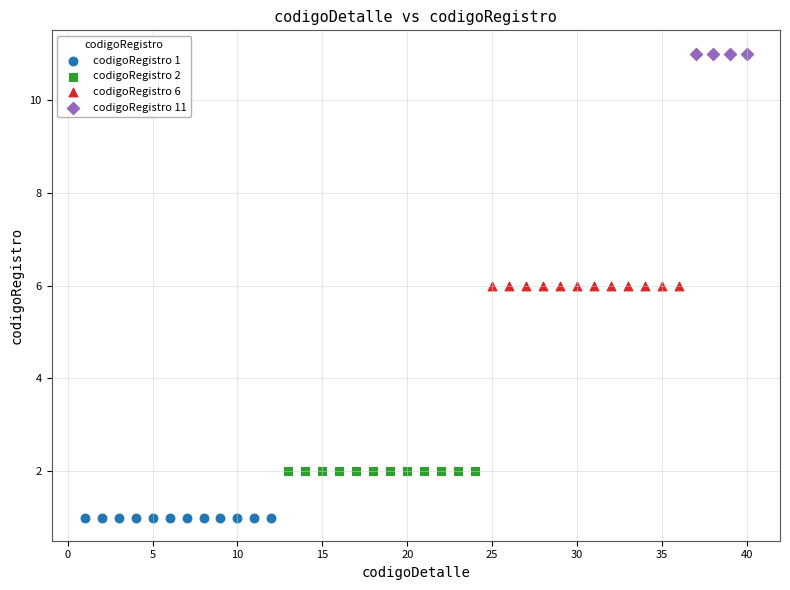

Which series contains the lowest Y value?

codigoRegistro 1